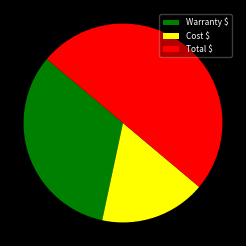

Is Warranty $ the majority of the pie?

No